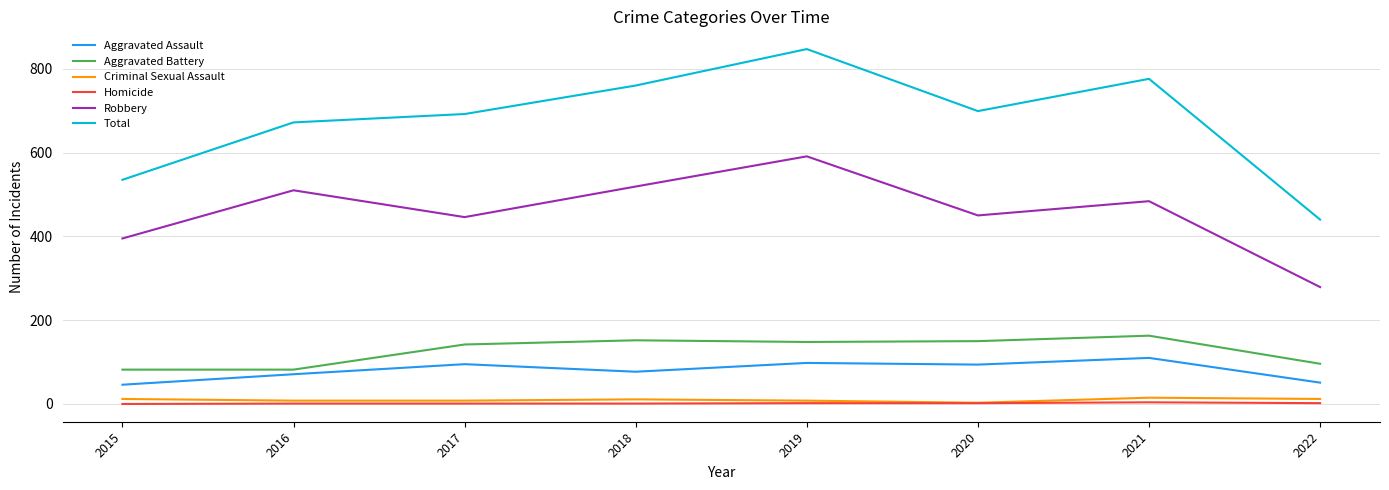

Which series has the widest spread of values?

Total